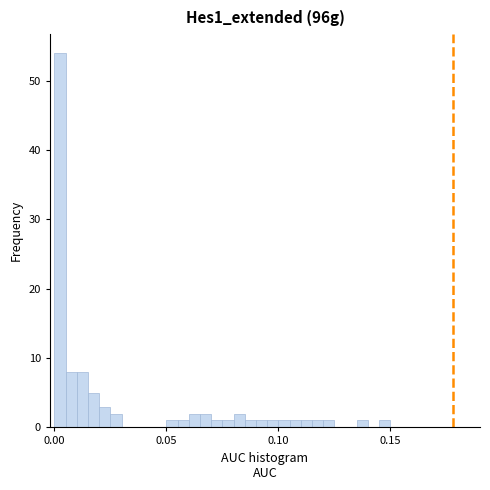

Read against the x-axis, roughly where is the centre of the tallest bar?

0.005